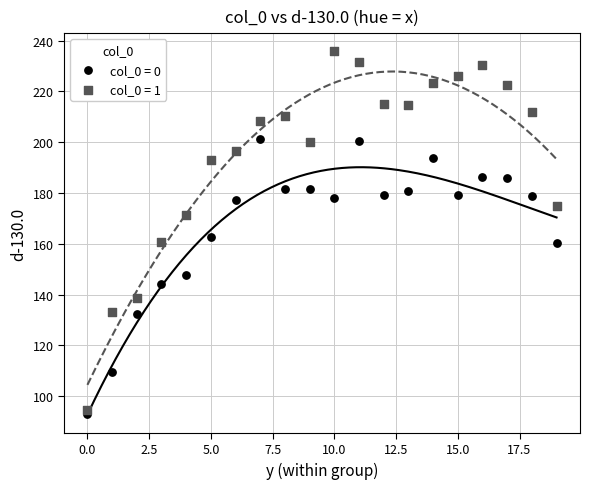

What are all the series names shown in the legend?

col_0 = 0, col_0 = 1